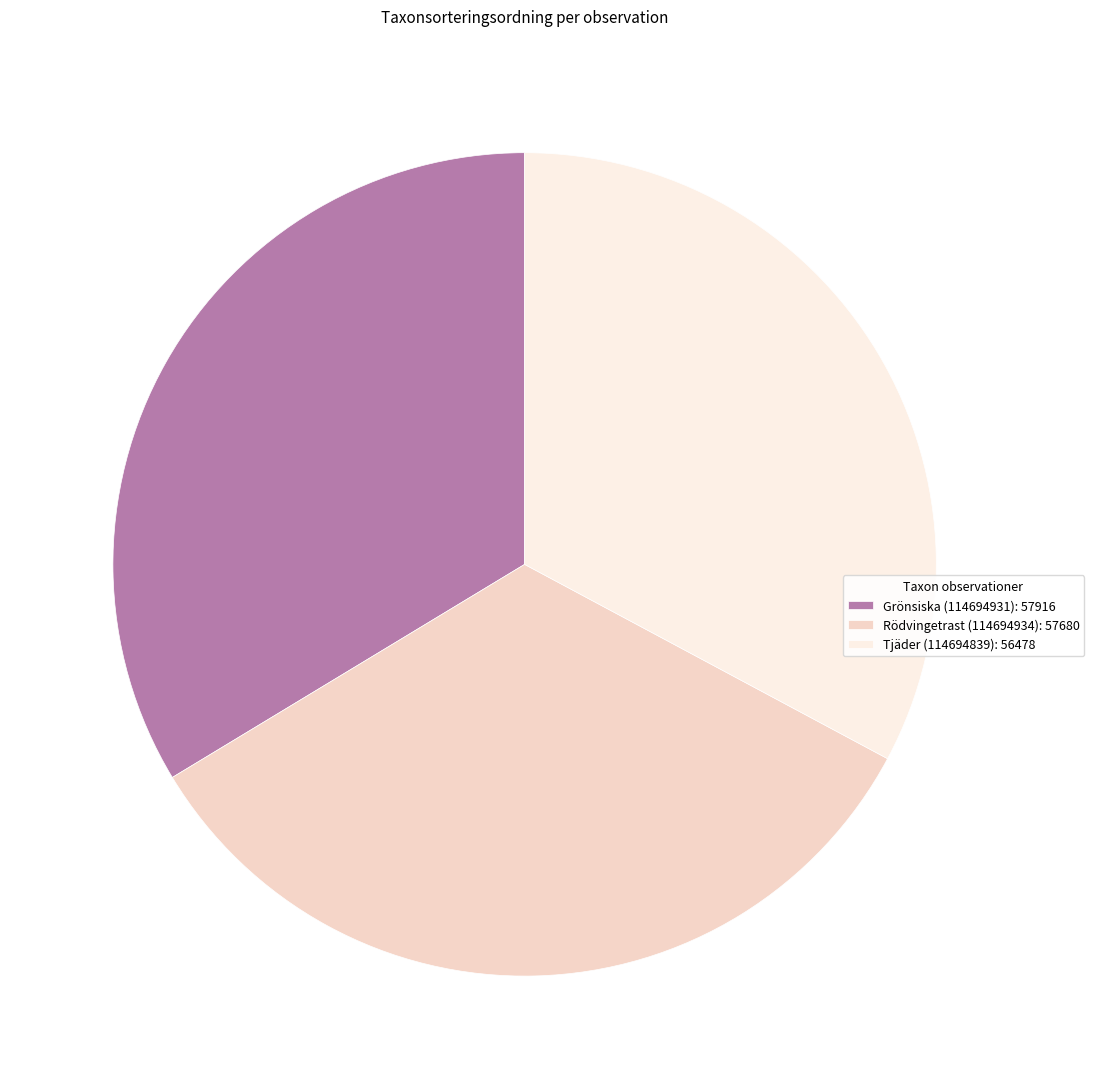

What is the smallest slice in the pie chart?

Tjäder (114694839)